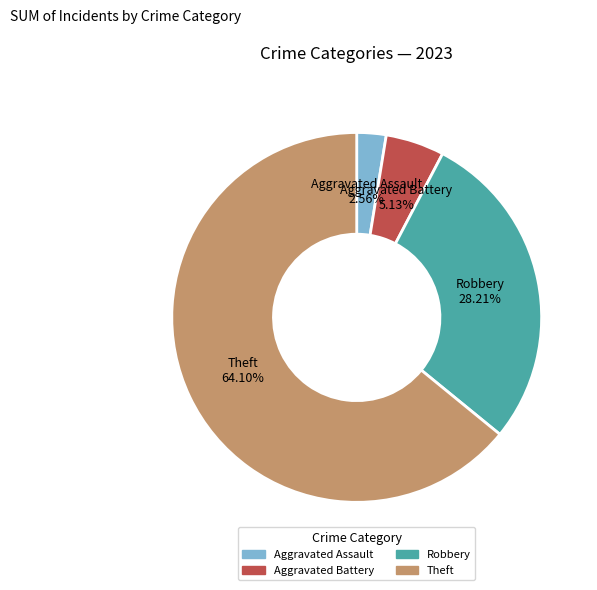

To the nearest percent, what is the average slice percentage?

25%